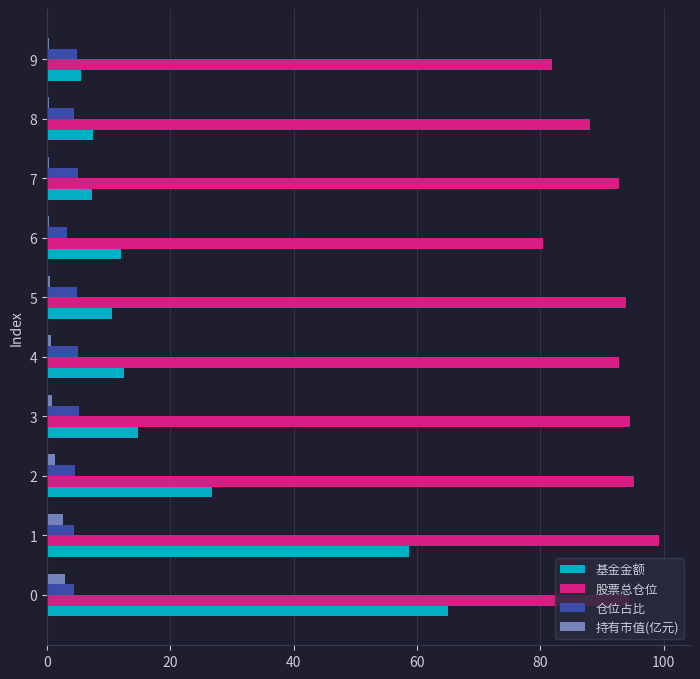

The 持有市值(亿元) series shows 0.3 at 9. True or false?

True